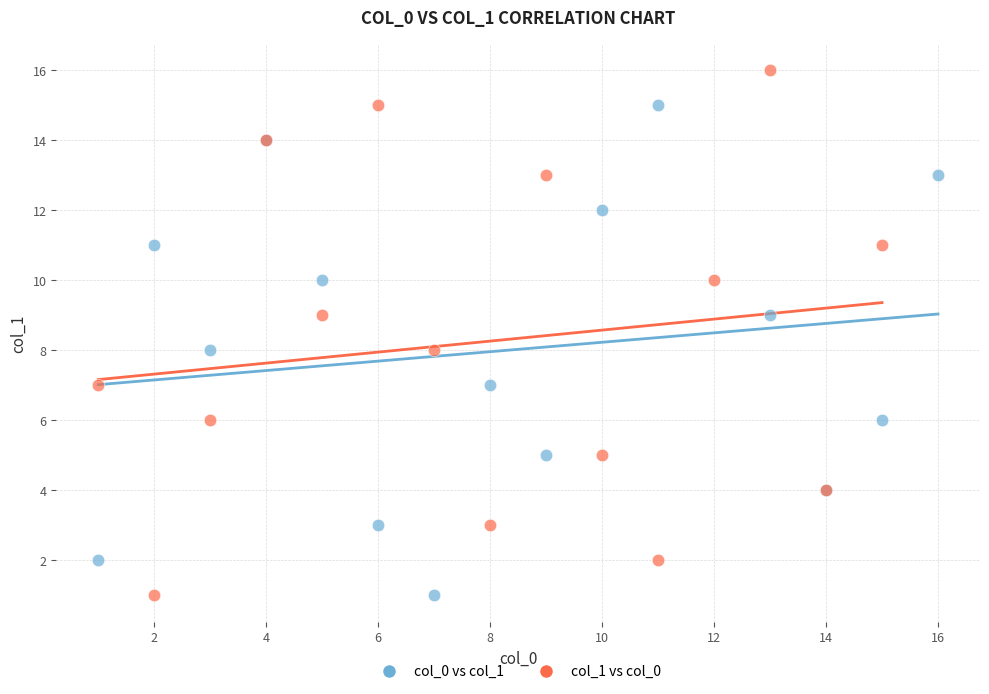

Which series has the largest Y range (max minus min)?

col_1 vs col_0